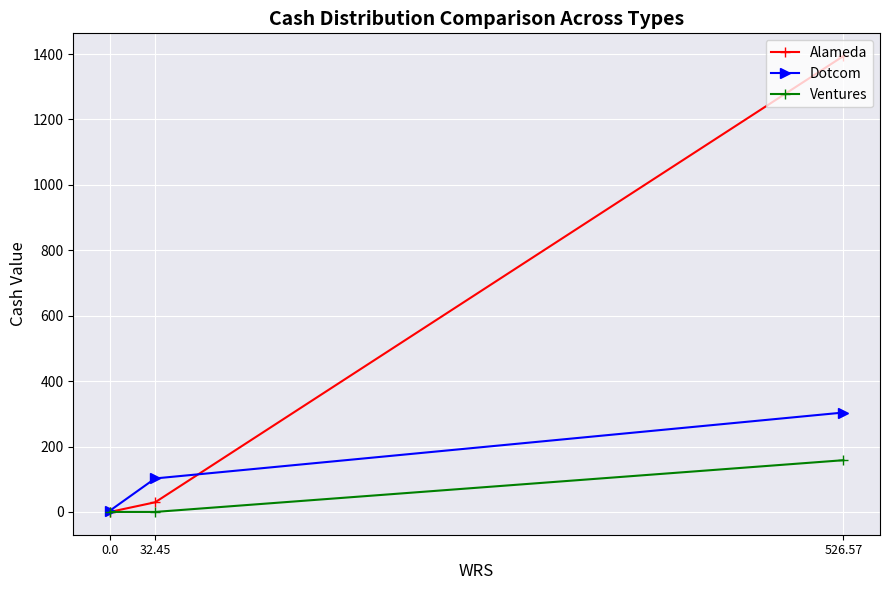

What are all the series names shown in the legend?

Alameda, Dotcom, Ventures